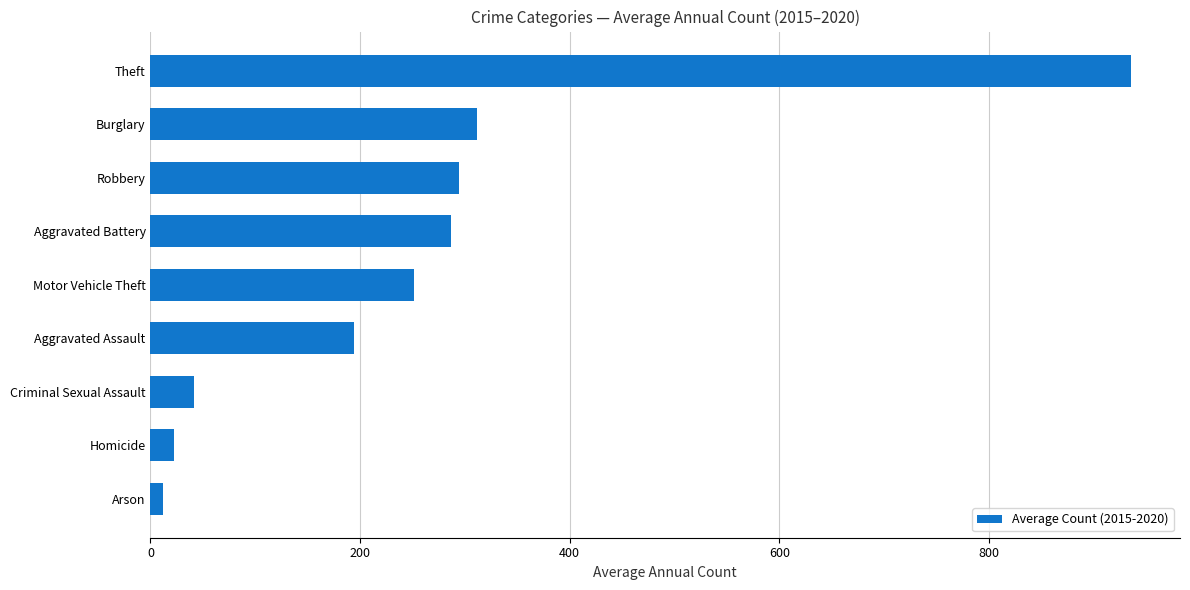

What is the approximate value at Motor Vehicle Theft?

251.5